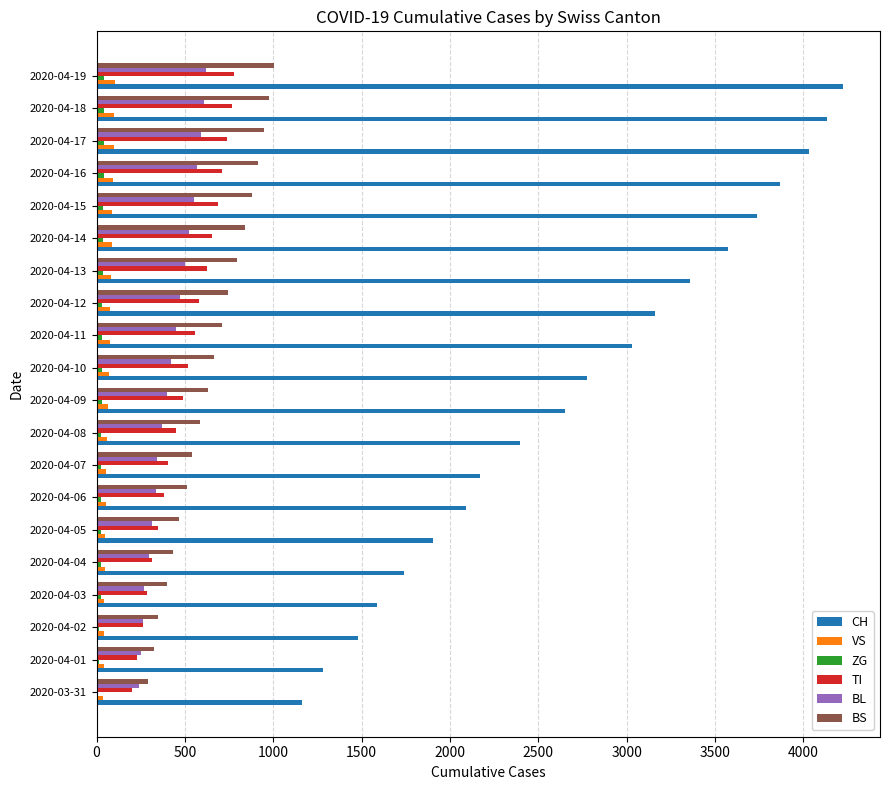

The value of BS at 2020-04-14 is 524. True or false?

False